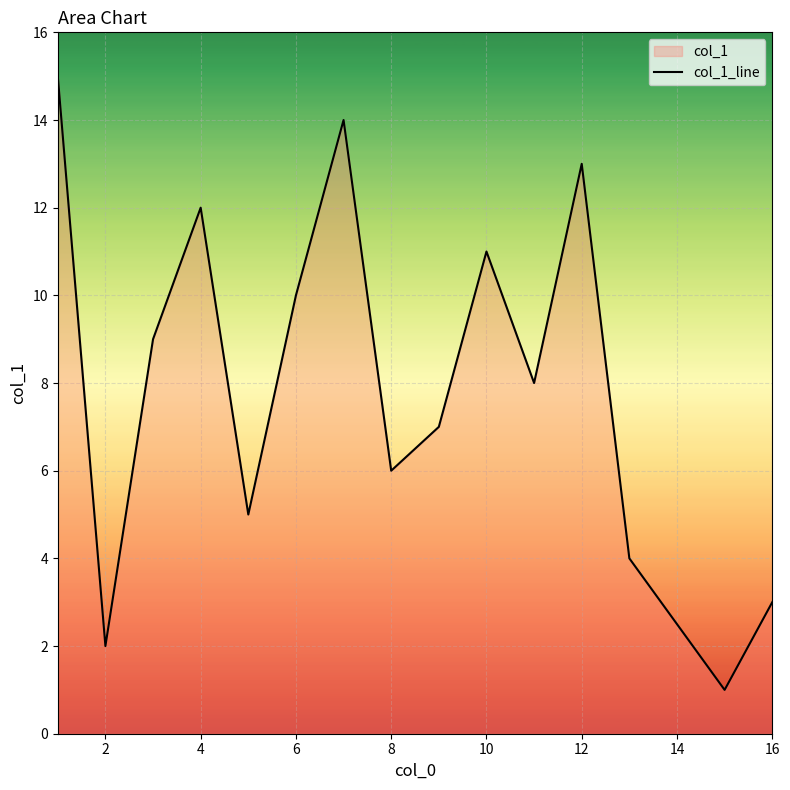

How many lines are shown in the chart?

1